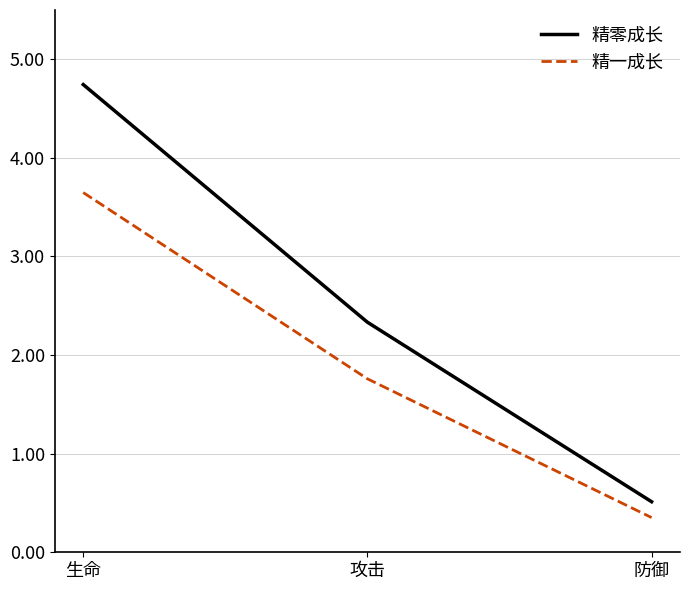

Where is 精一成长 nearest to the value 2?

攻击